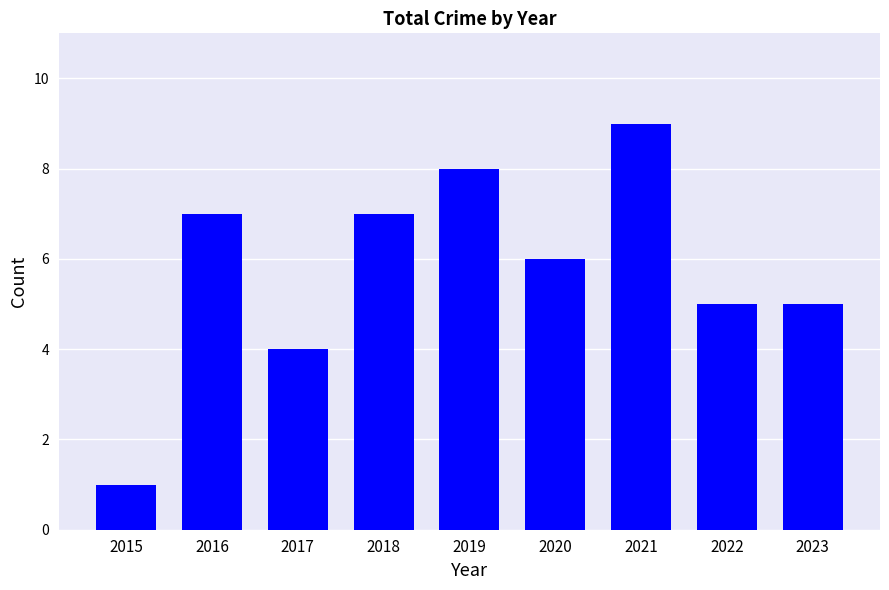

Between 2017 and 2021, which is larger?

2021